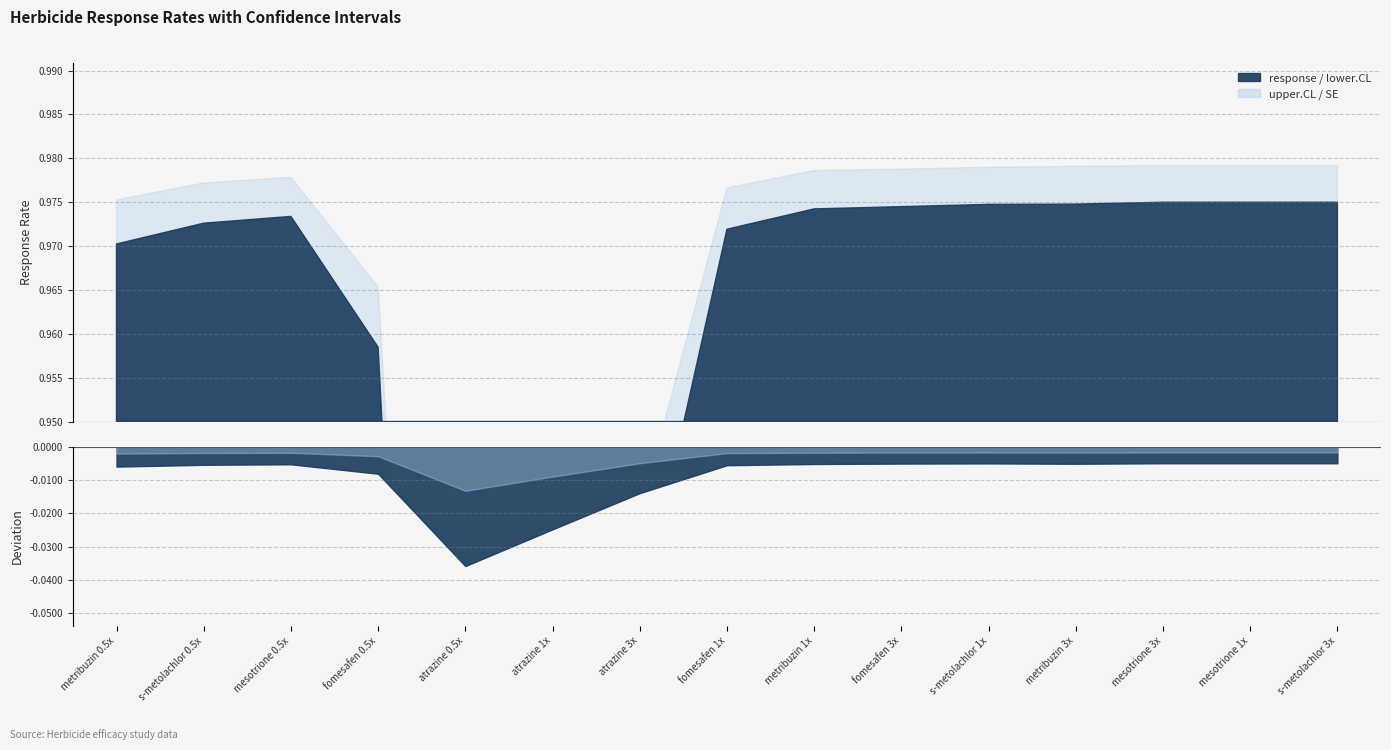

Count the number of data series in this chart.

4